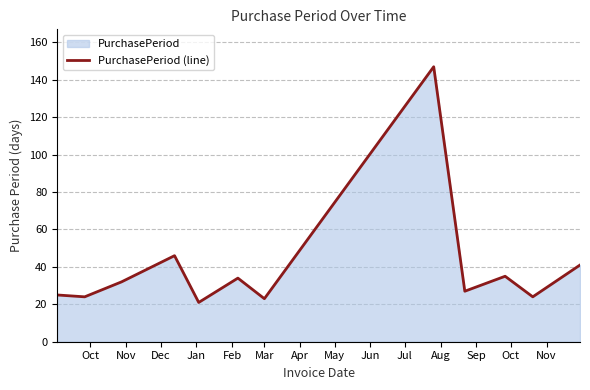

What is the greatest value displayed?

147